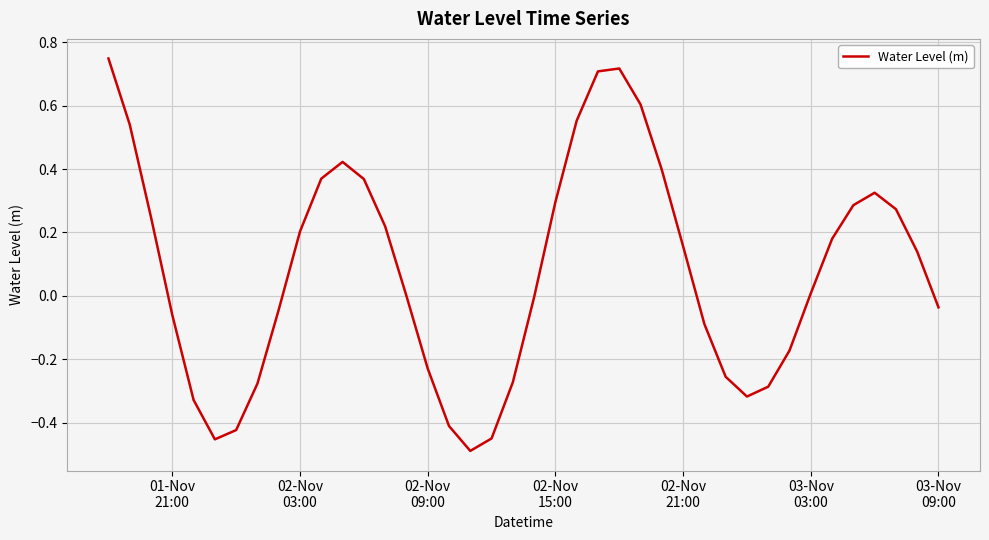

What is the difference between the maximum and minimum values?

1.2